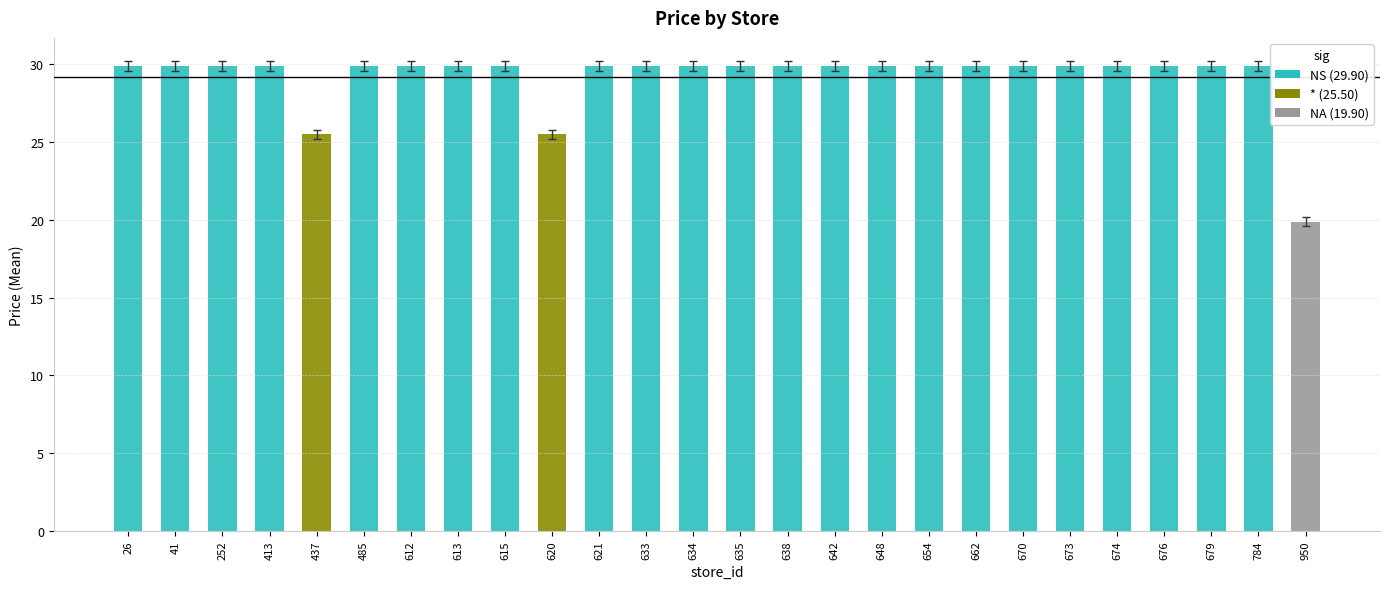

Which has a higher value, 674 or 635?

674